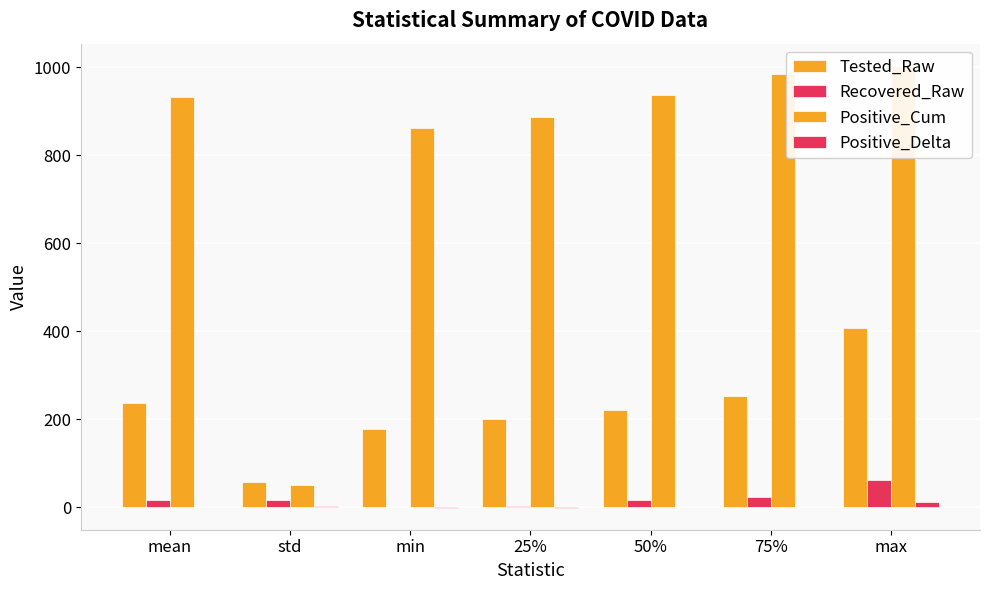

What is the total value across all series at mean?

1188.7